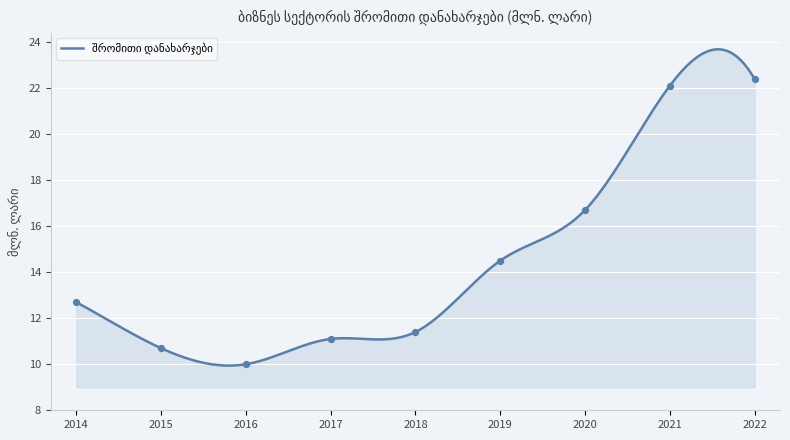

What is the change in value from 2015 to 2018?

+0.7